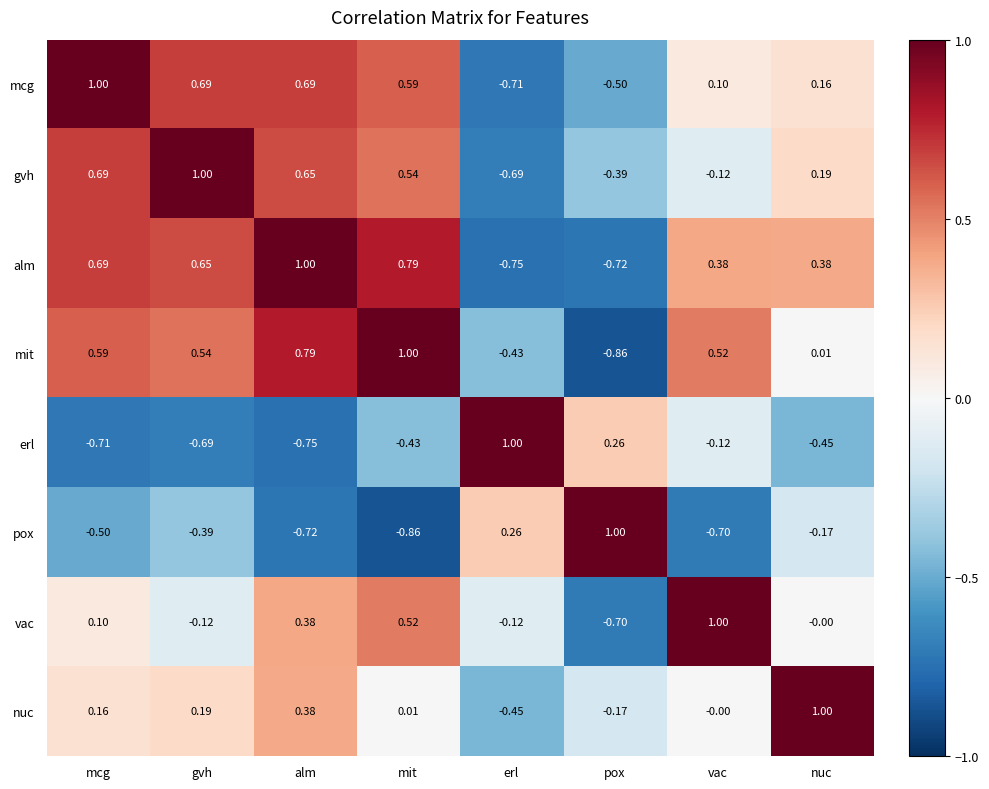

At which label does erl reach its minimum?

alm